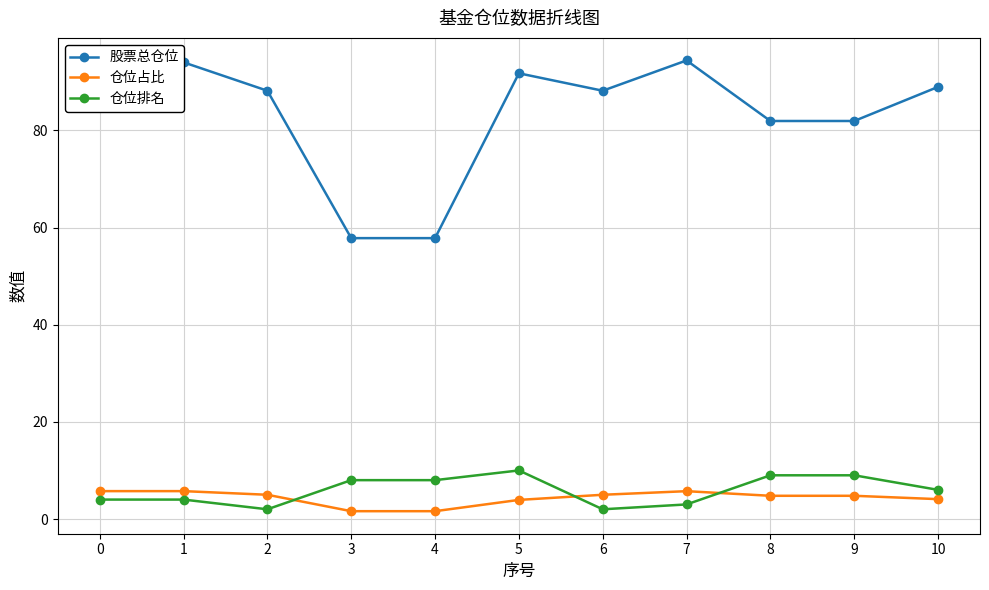

True or false: 仓位占比 and 仓位排名 cross at least once.

True